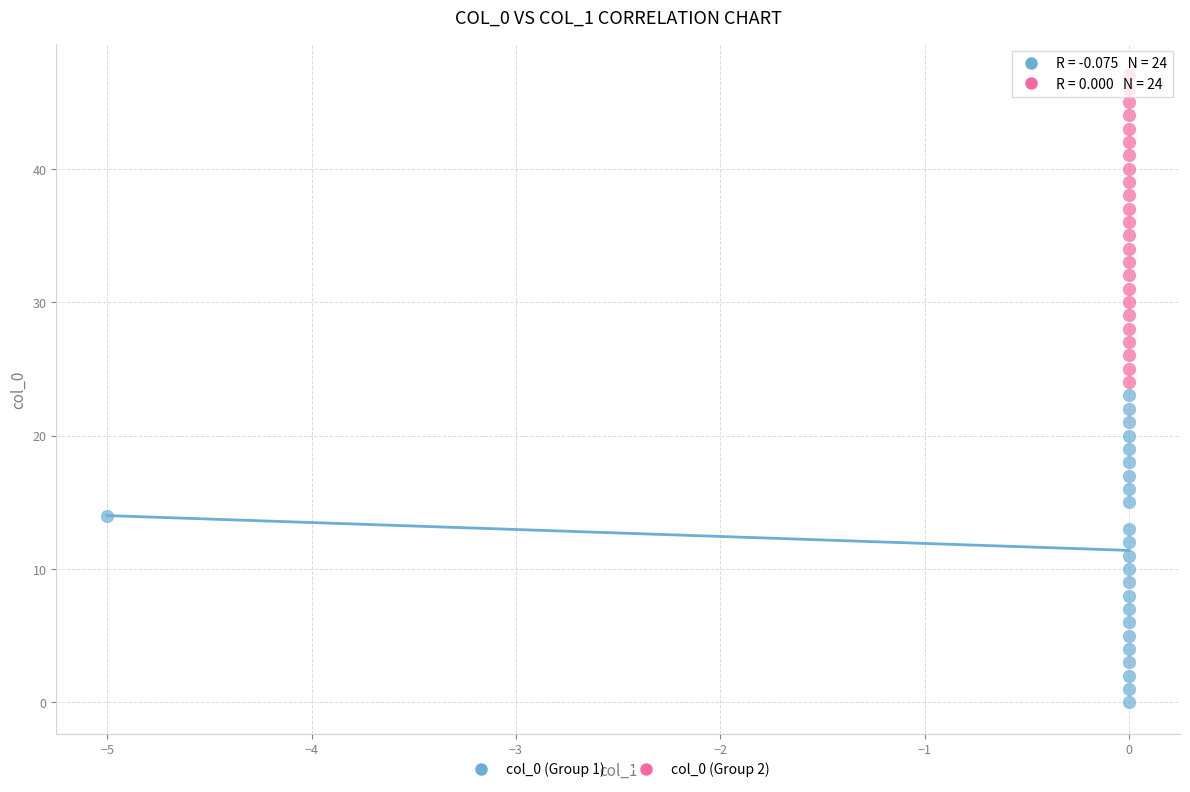

Which series contains the lowest Y value?

col_0 (Group 1)